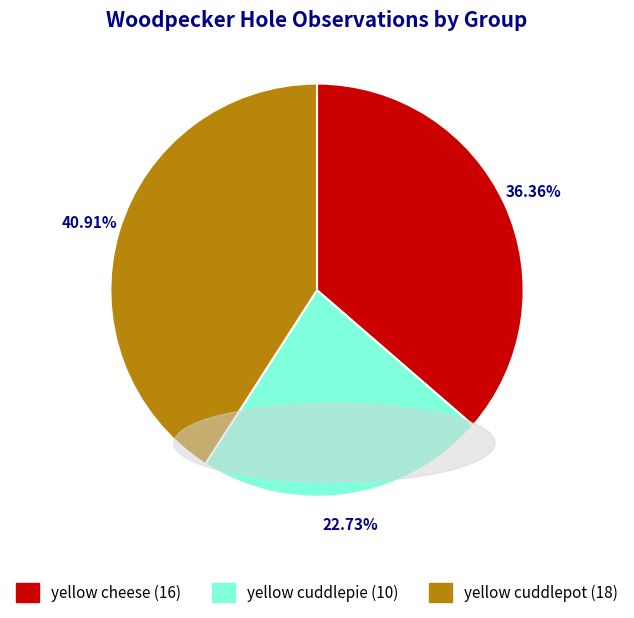

Count the number of slices in the pie.

3